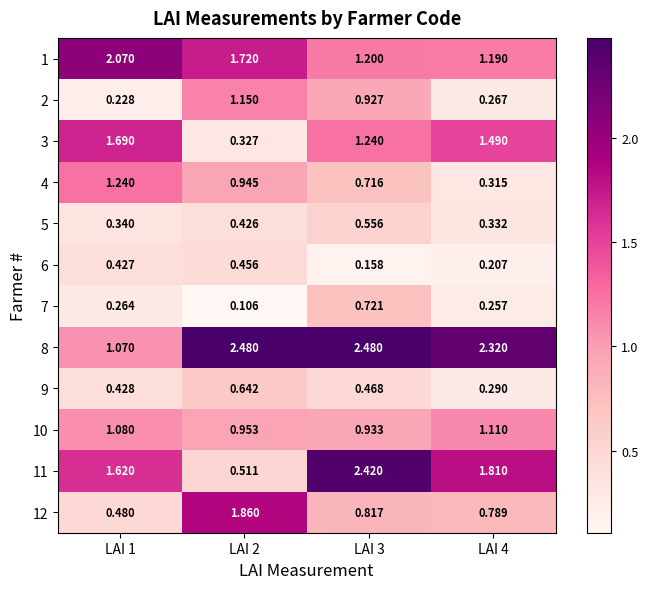

At LAI 1, list the series in order from smallest to largest.

2, 7, 5, 6, 9, 12, 8, 10, 4, 11, 3, 1